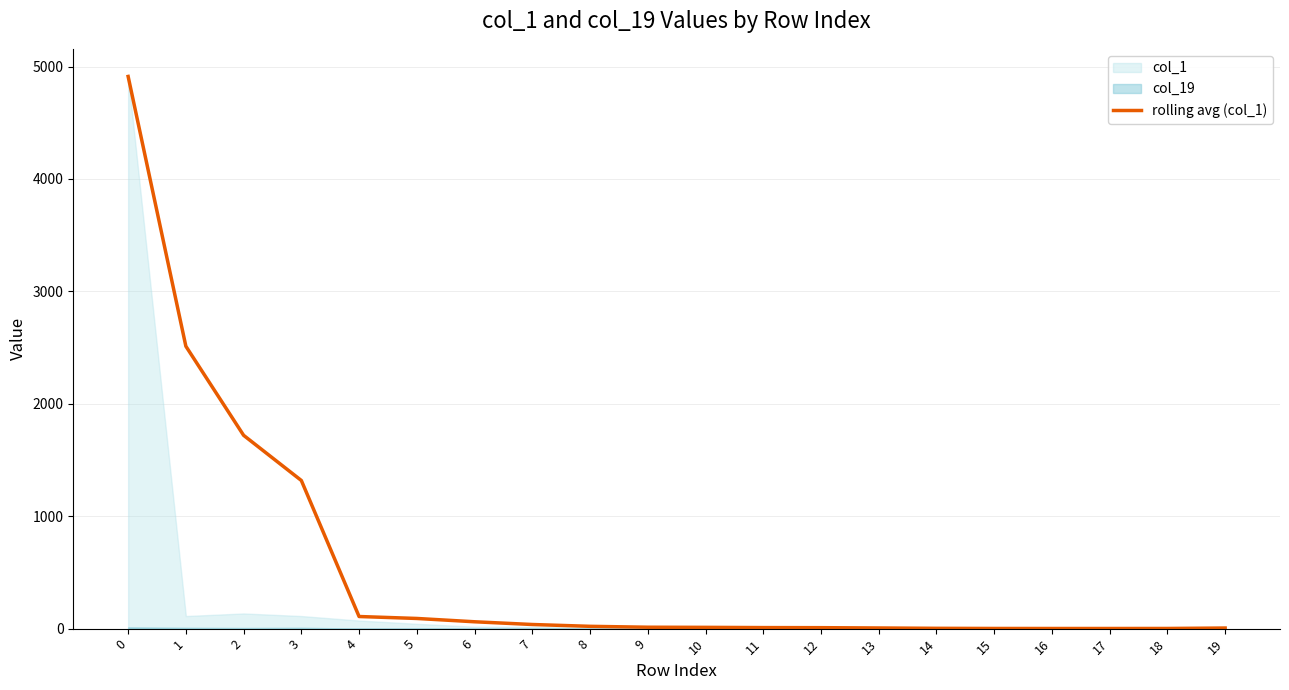

What is the highest value of the rolling avg (col_1) series?

4912.0